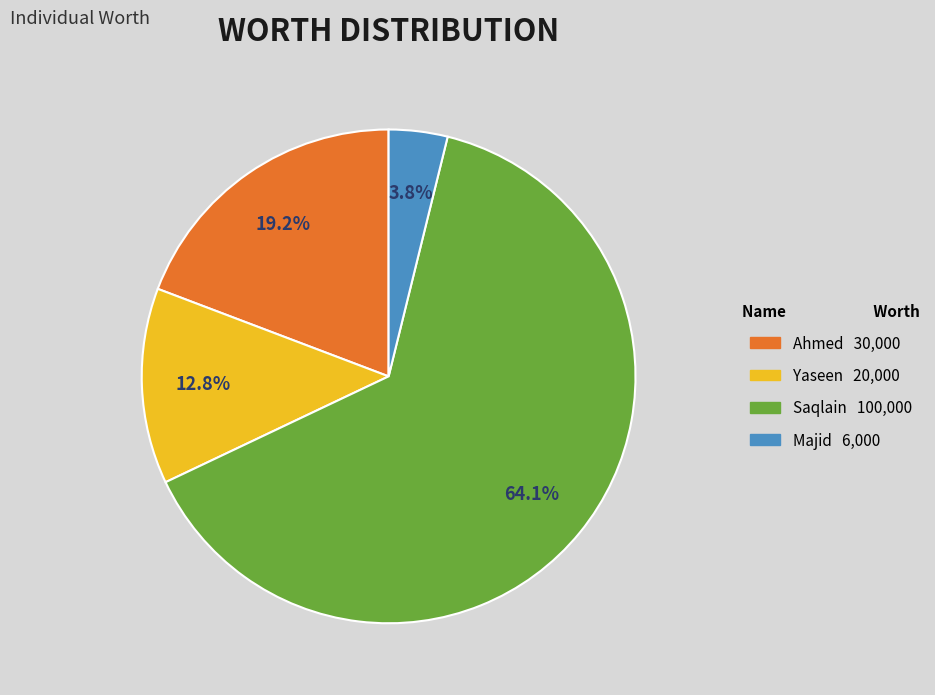

Is the sum of Ahmed and Majid greater than half?

No